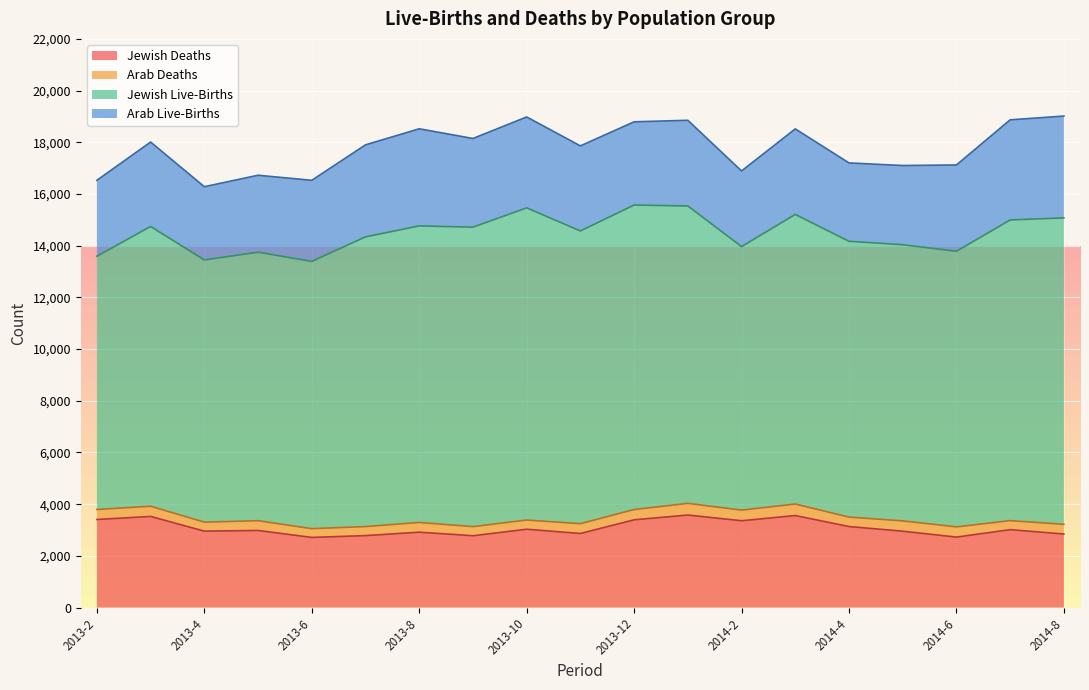

Where is the first local maximum for Arab Deaths?

2013-3